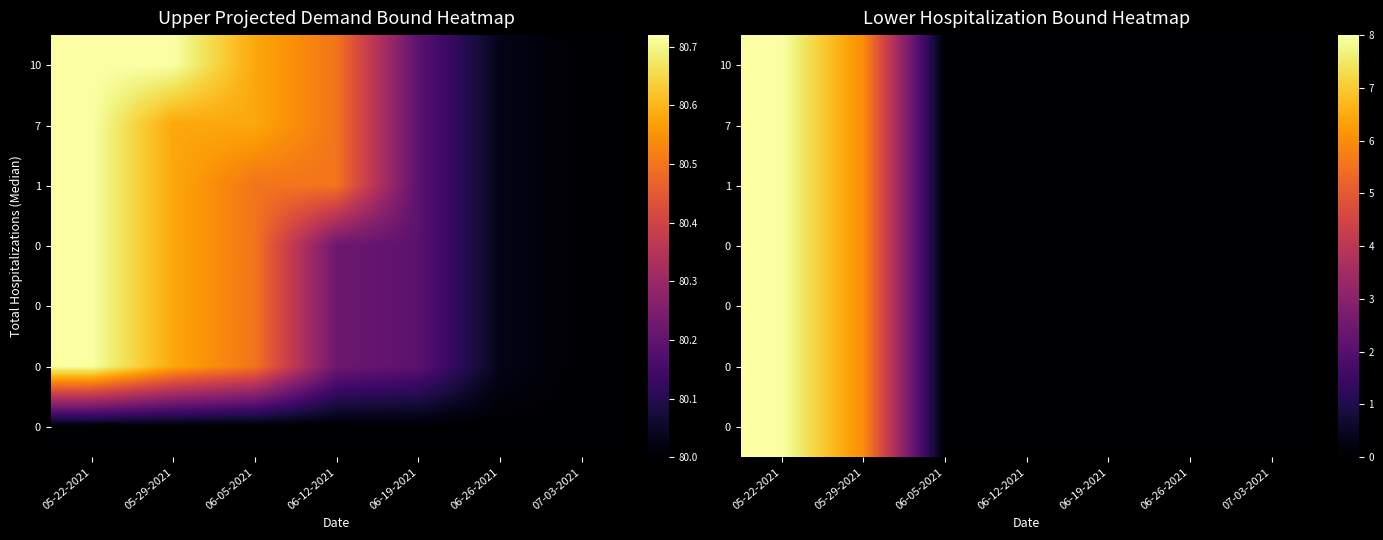

How many categories are shown in the chart?

7